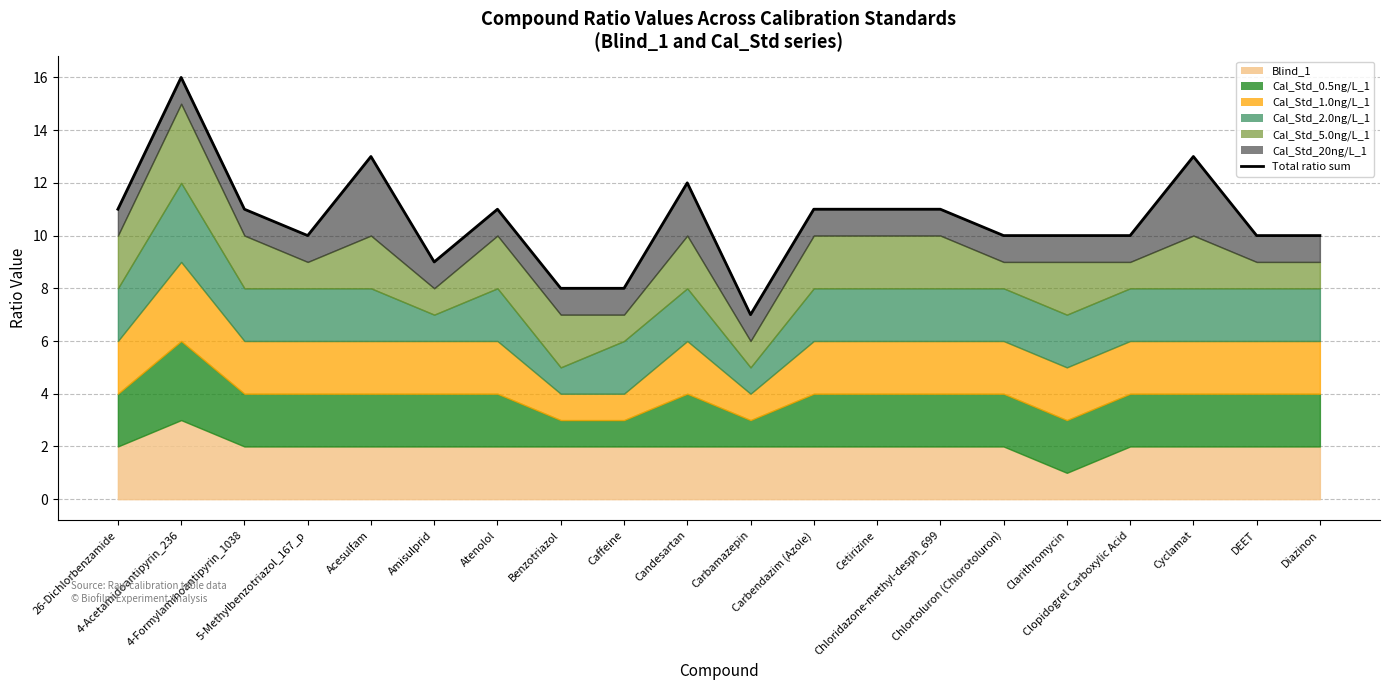

Which category has the lowest value across all series?

Carbamazepin